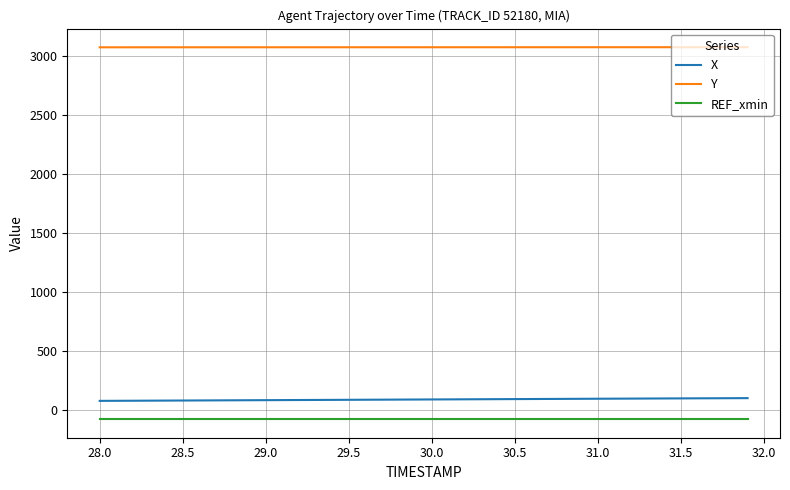

Which series has the largest total across all categories?

Y